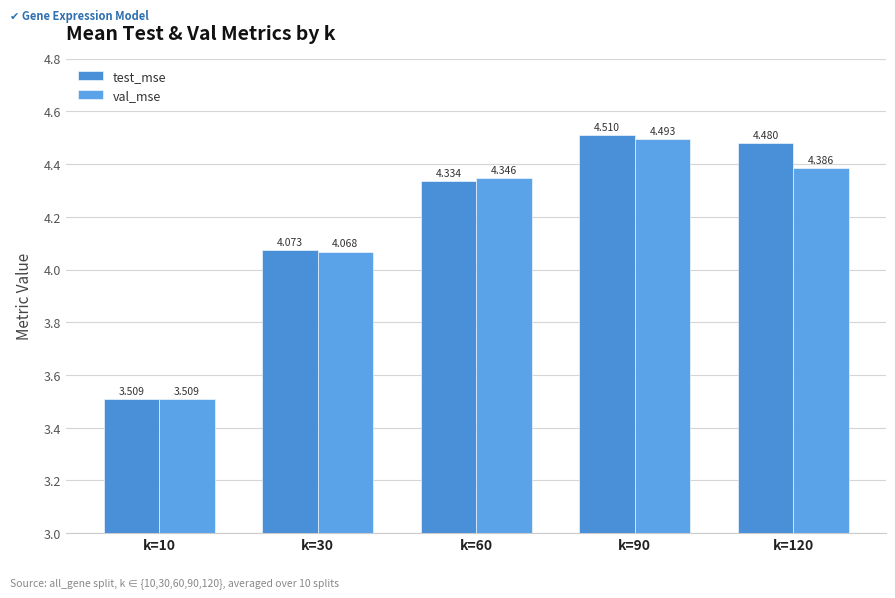

How many data points in val_mse are above 4?

4